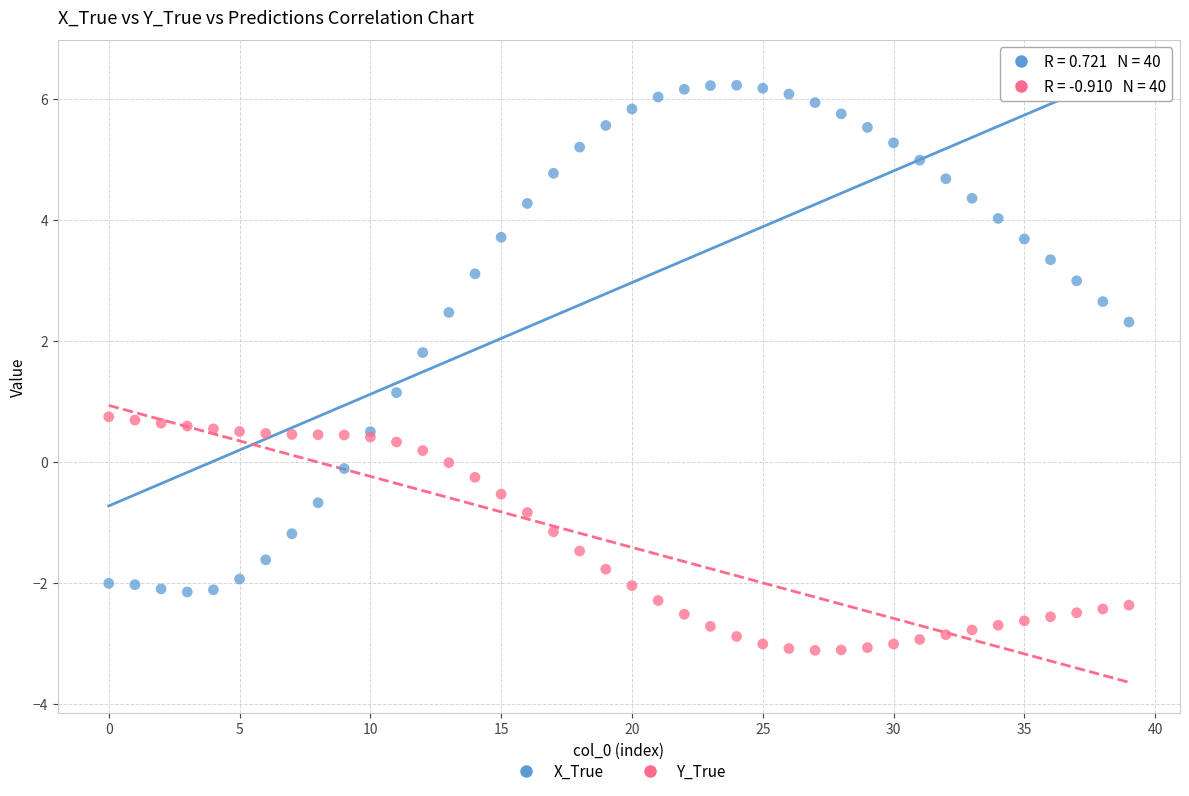

In the X_True series, what Y value is closest to 2?

1.8